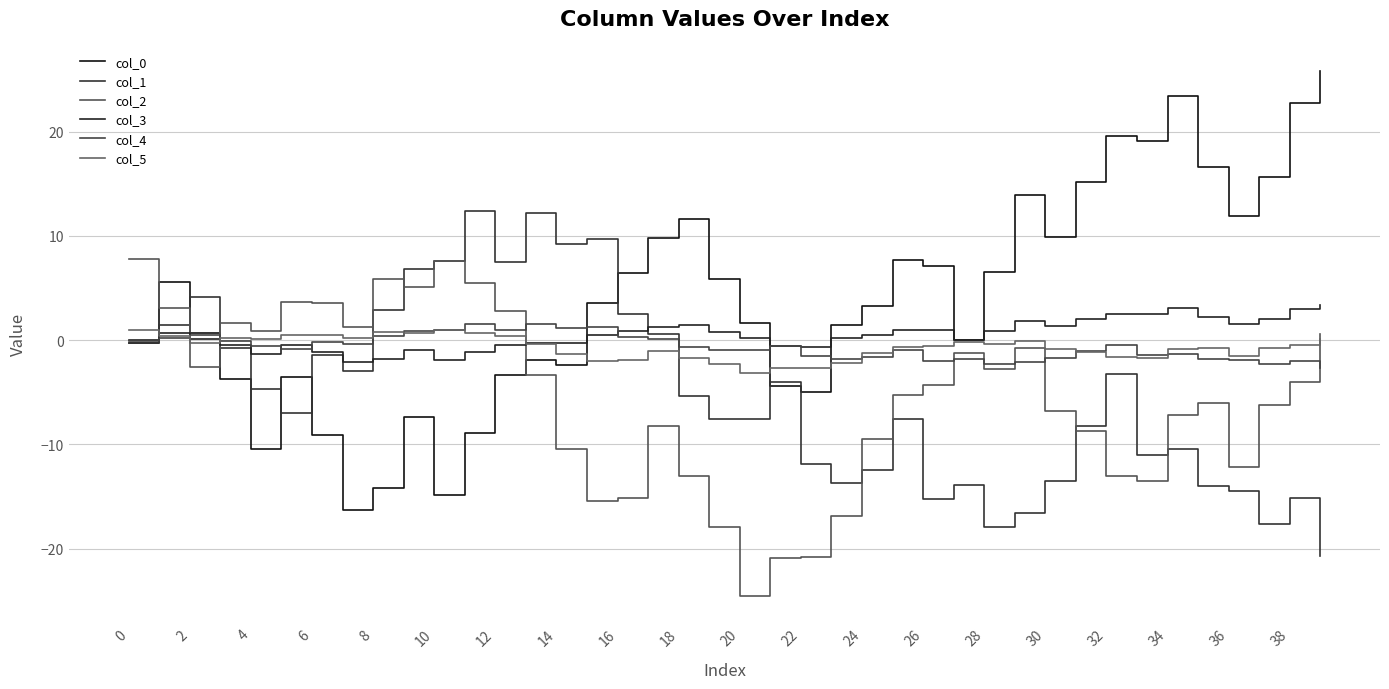

How many times do col_2 and col_4 cross each other?

8